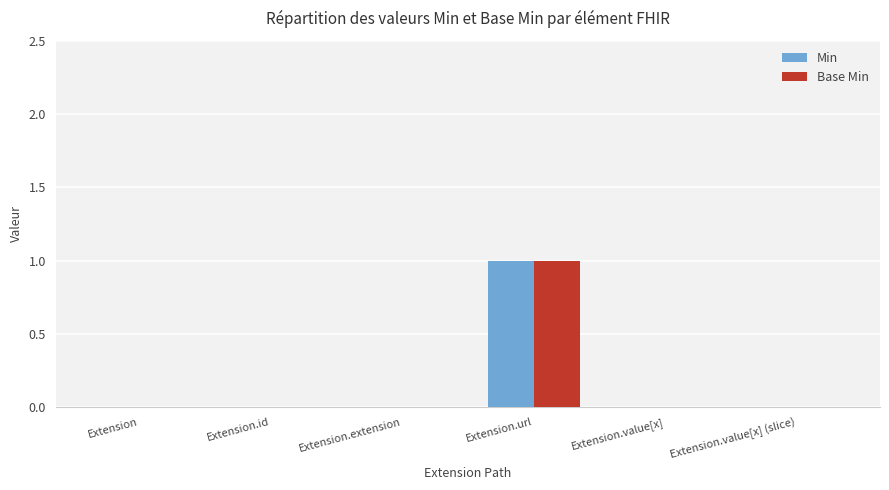

At which category is the sum across all series the highest?

Extension.url